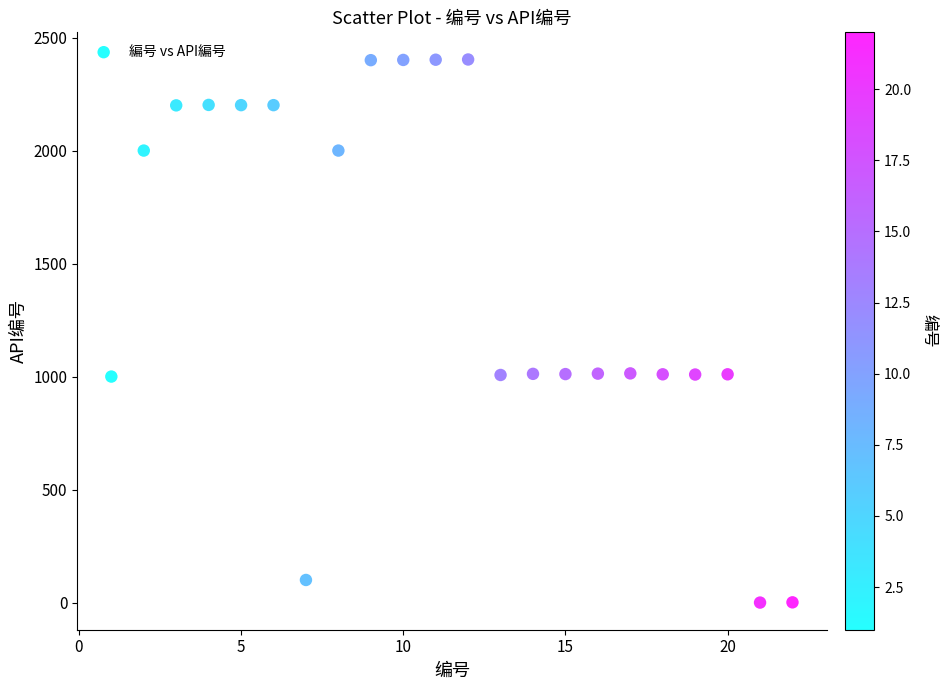

What is the range of Y values (max minus min)?

2403